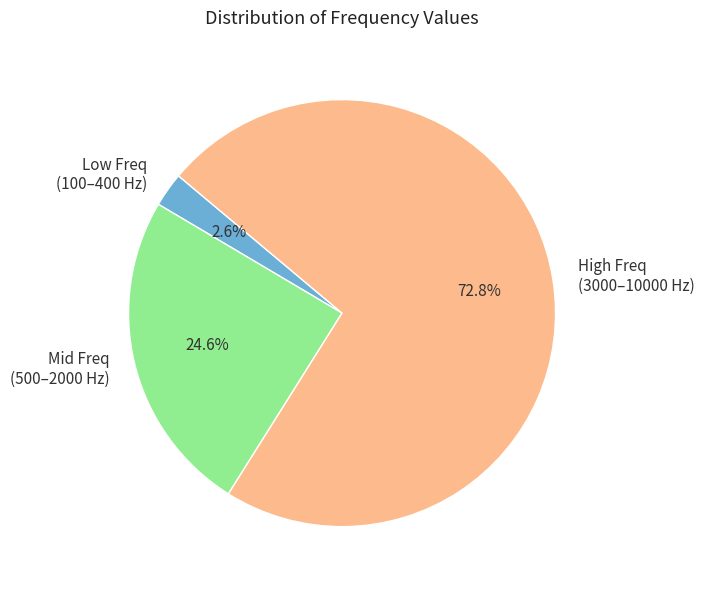

How many slices are in this pie chart?

3